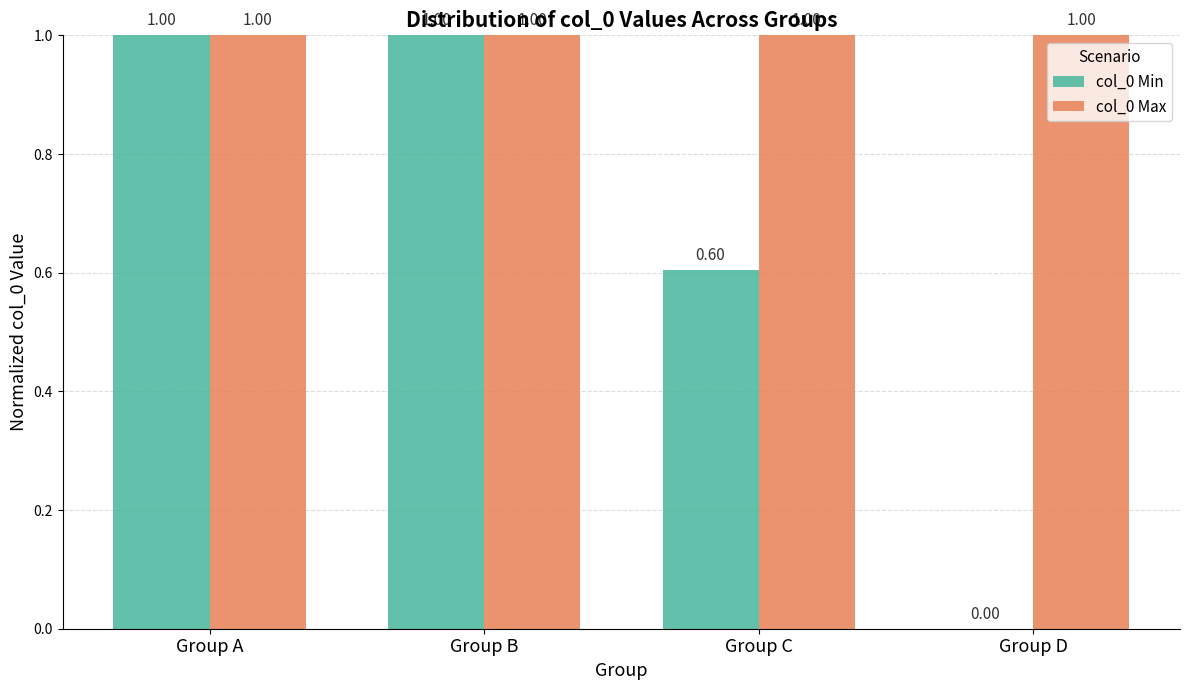

What is the total value across all series at Group D?

1.0